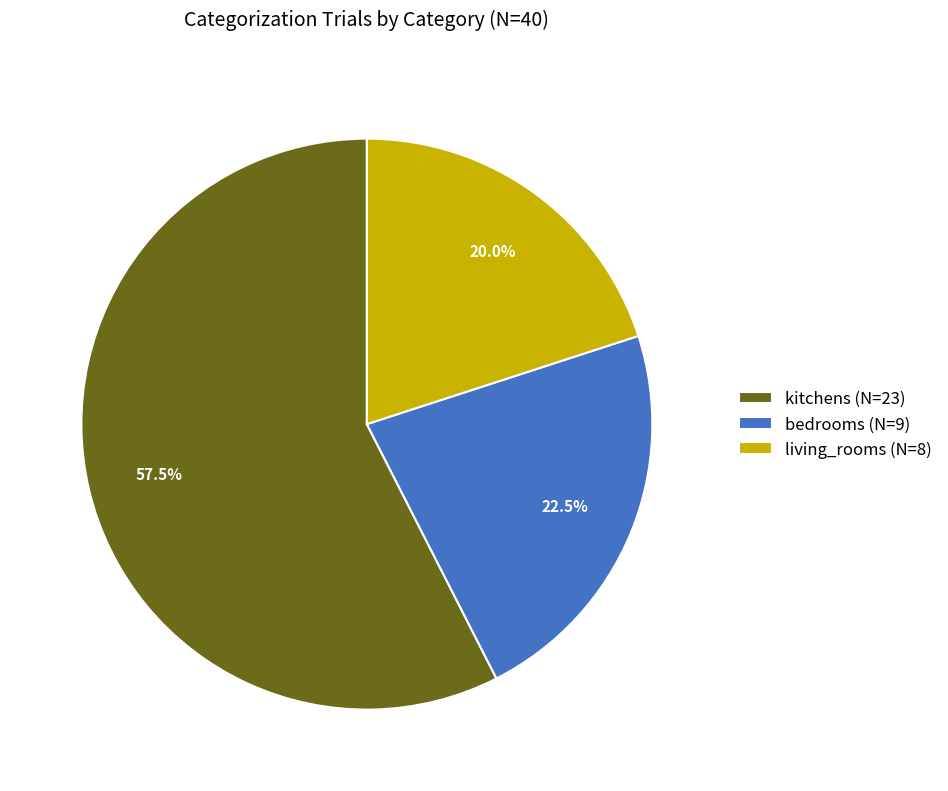

How many segments does this pie chart have?

3